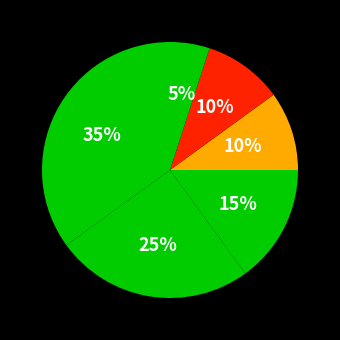

Is there a majority slice in this chart?

No